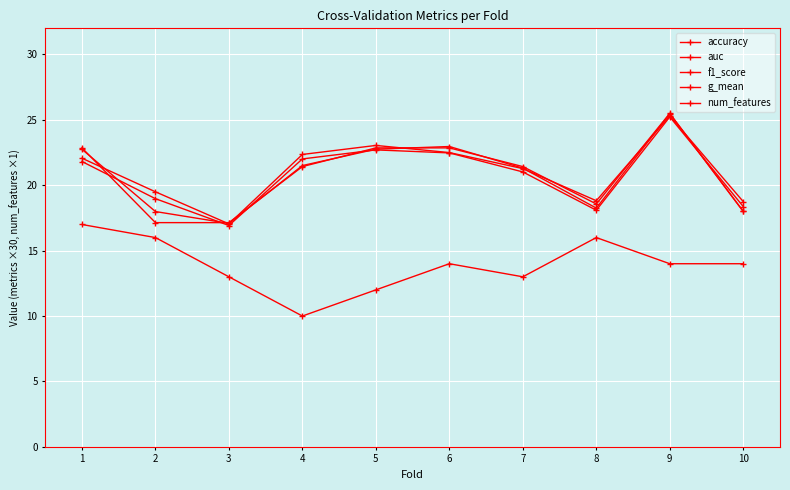

True or false: f1_score has more than 2 points higher than both neighbors.

False